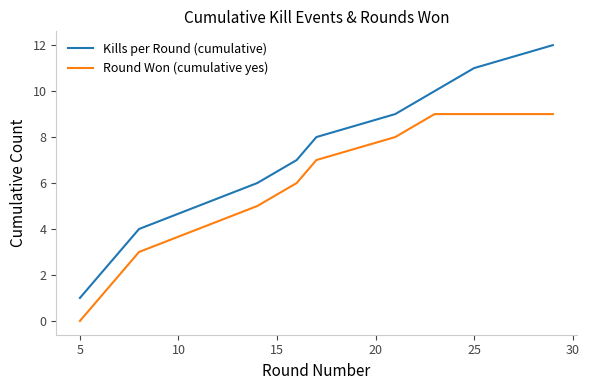

What is the difference between the maximum and minimum values in the Kills per Round (cumulative) series?

11